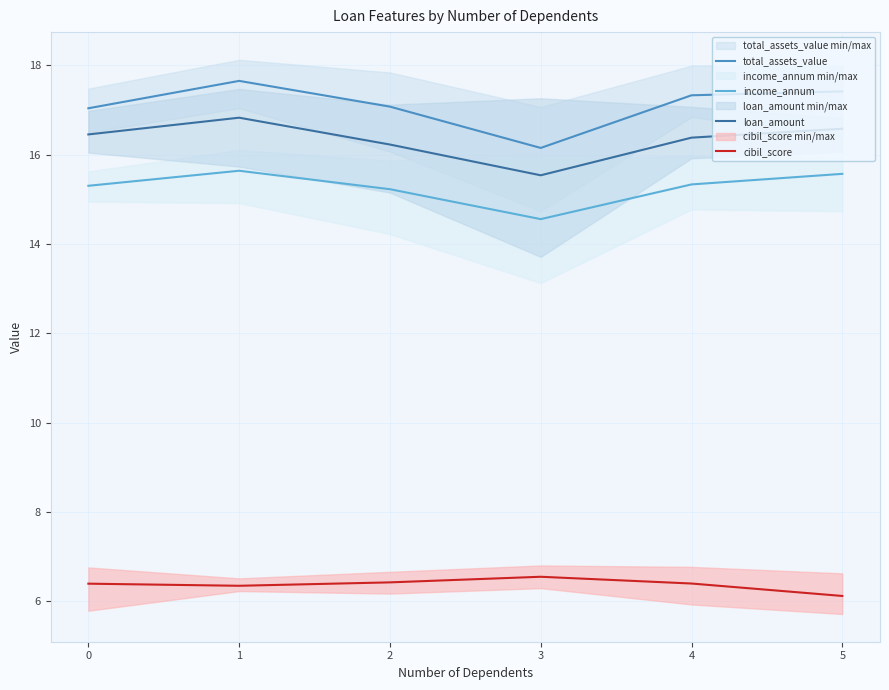

Reading right to left, transcribe all the data shown in this chart.

total_assets_value: 17.4	17.3	16.1	17.1	17.7	17.0
income_annum: 15.6	15.3	14.6	15.2	15.6	15.3
loan_amount: 16.6	16.4	15.5	16.2	16.8	16.5
cibil_score: 6.1	6.4	6.5	6.4	6.3	6.4